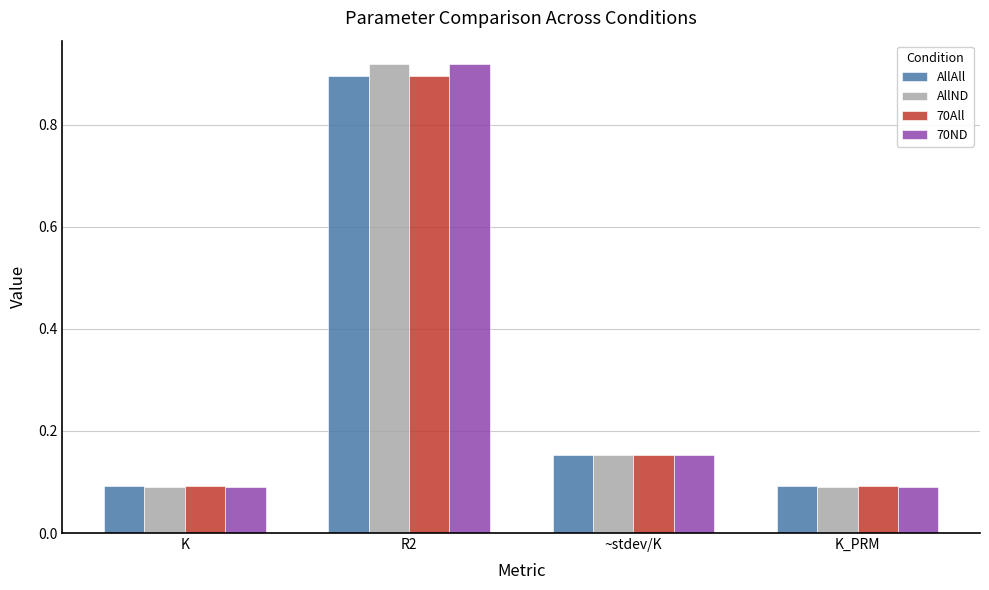

What is the sum of all AllND values?

1.3